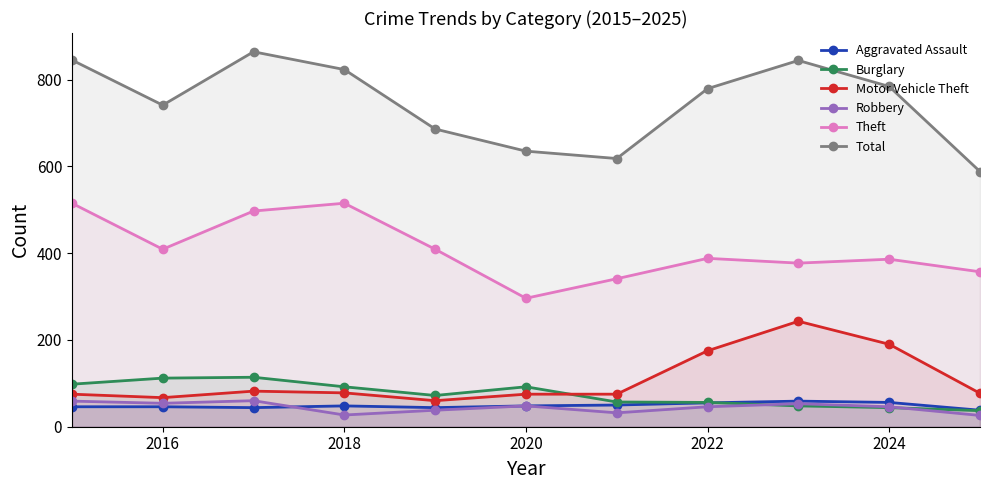

True or false: Aggravated Assault has more than 0 interior local peaks.

True